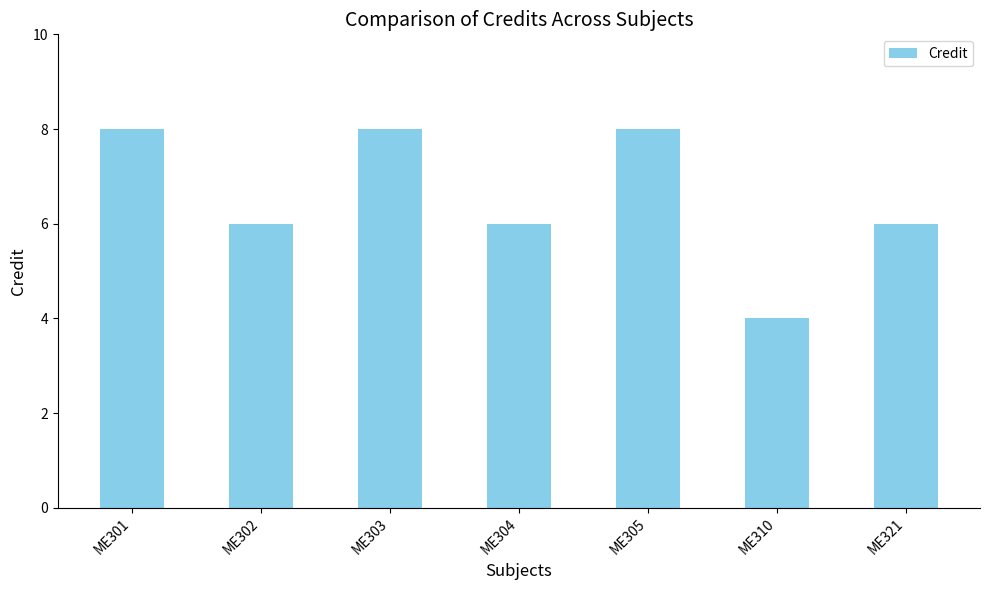

Reading left to right, extract all data points from this chart.

8	6	8	6	8	4	6